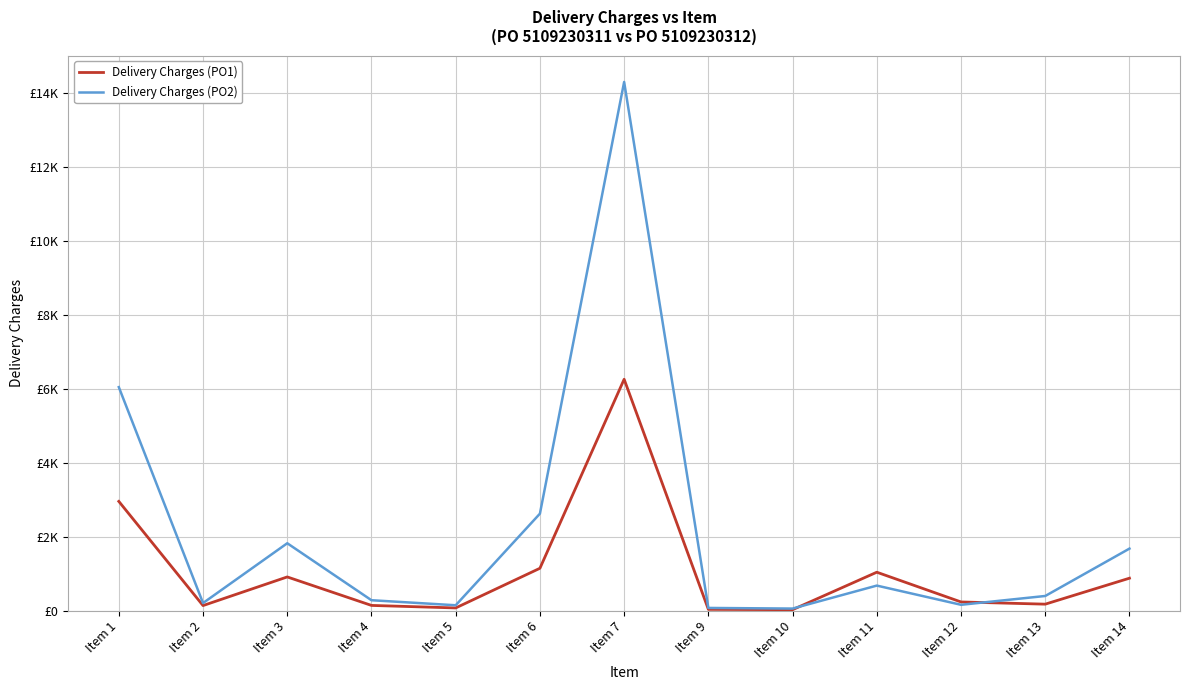

What are all the series names shown in the legend?

Delivery Charges (PO1), Delivery Charges (PO2)